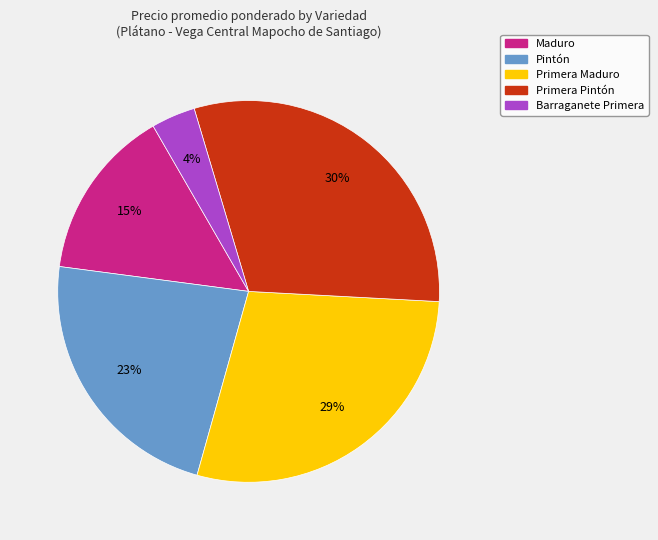

To the nearest percent, what percentage of the pie is Primera Pintón?

30%